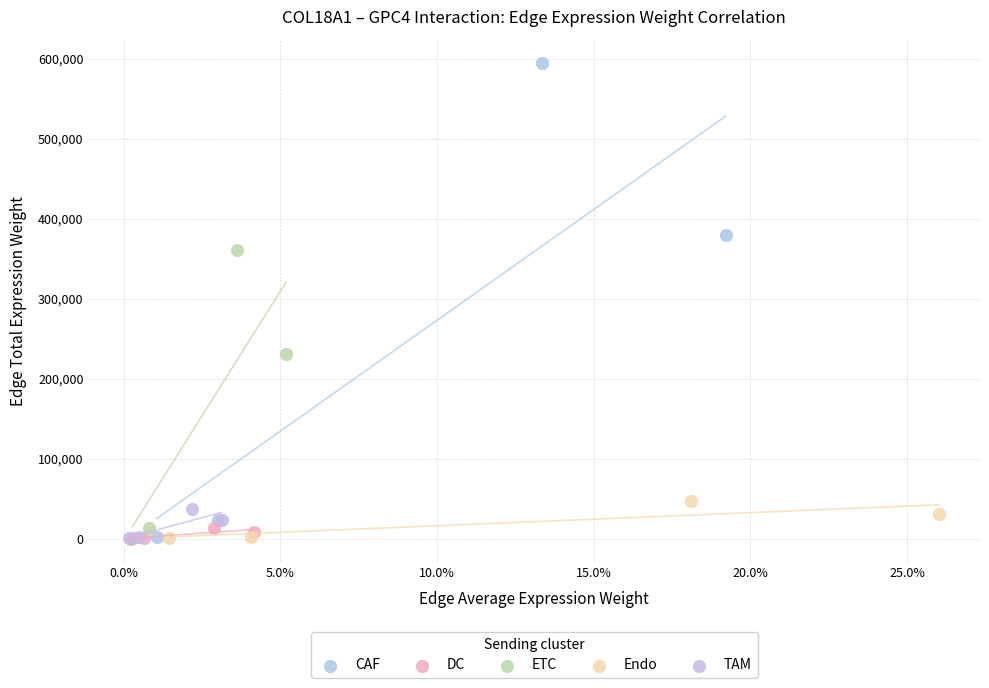

Which series has the largest Y range (max minus min)?

CAF